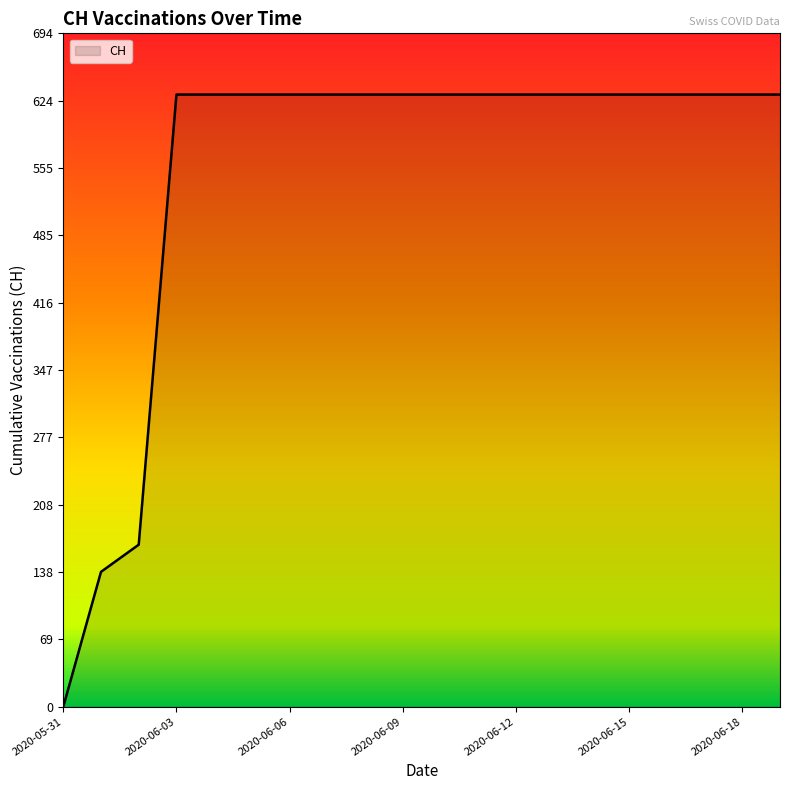

What is the greatest value displayed?

631